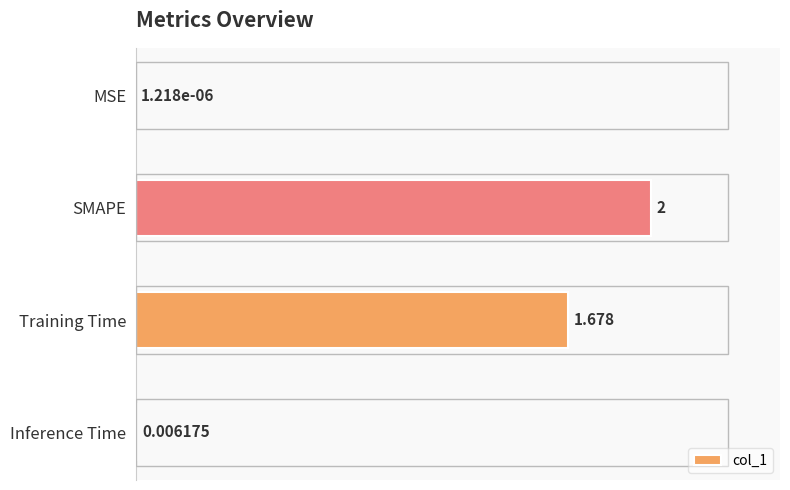

Where is the data nearest to the value 1?

Training Time